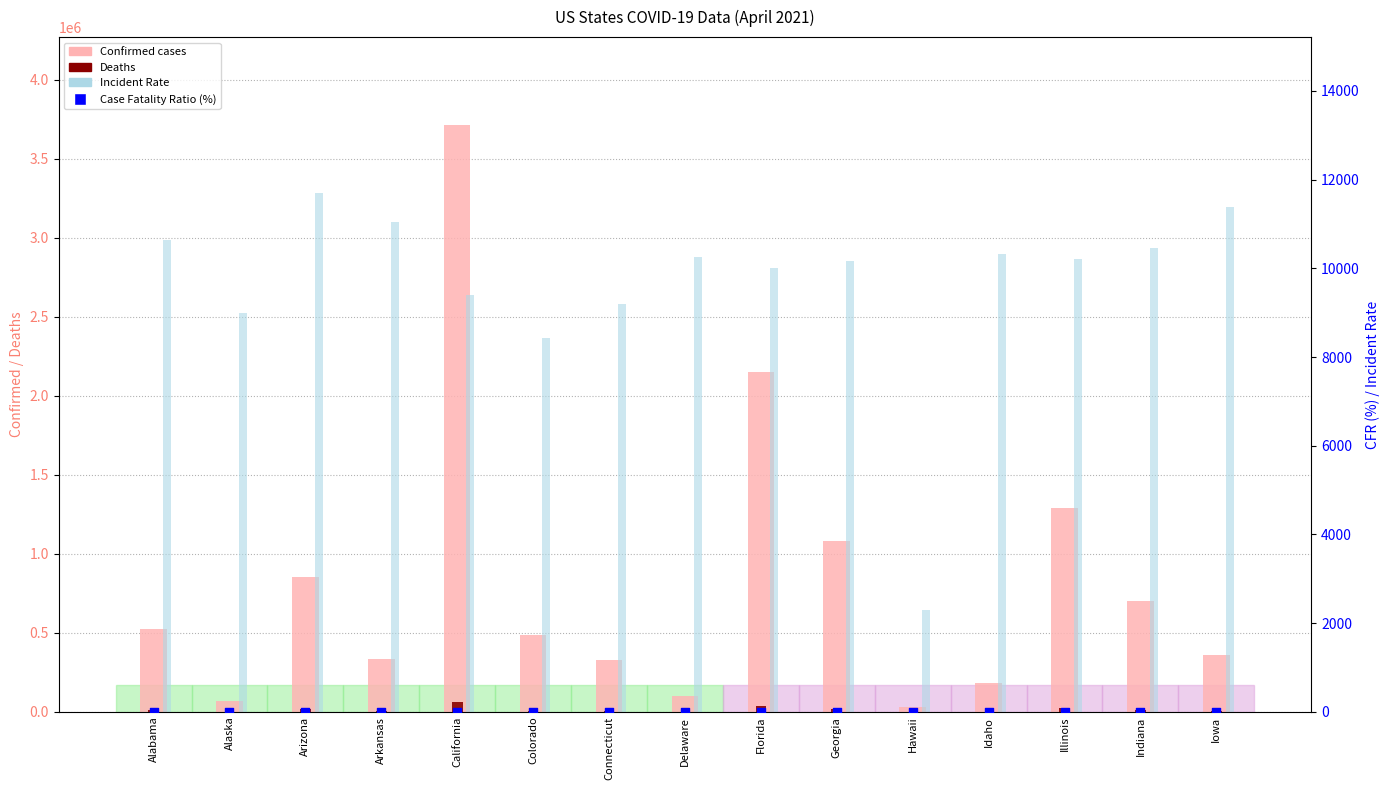

Is the value of Deaths at Arizona greater than the value of Incident Rate at Colorado?

Yes